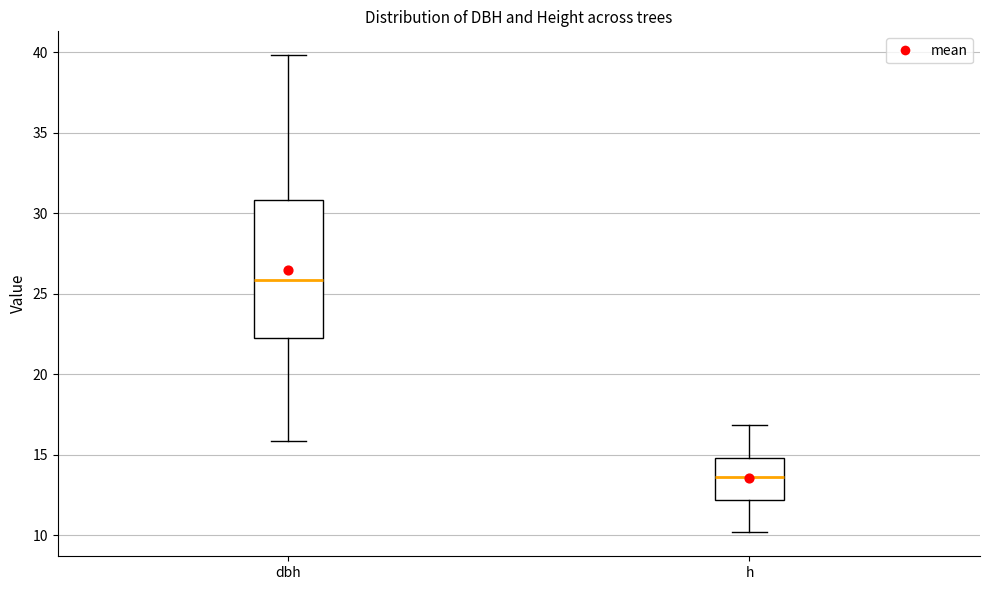

Which box is the tallest, from its lower edge to its upper edge?

dbh